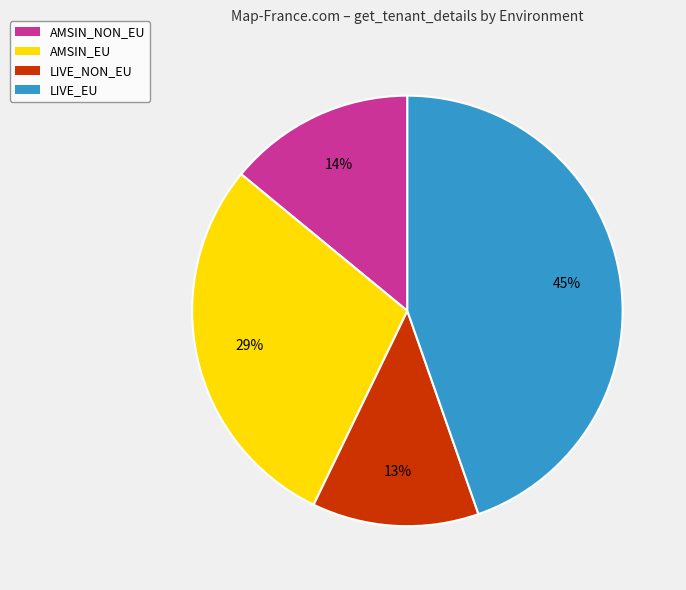

What percentage is the LIVE_NON_EU slice, to the nearest percent?

13%